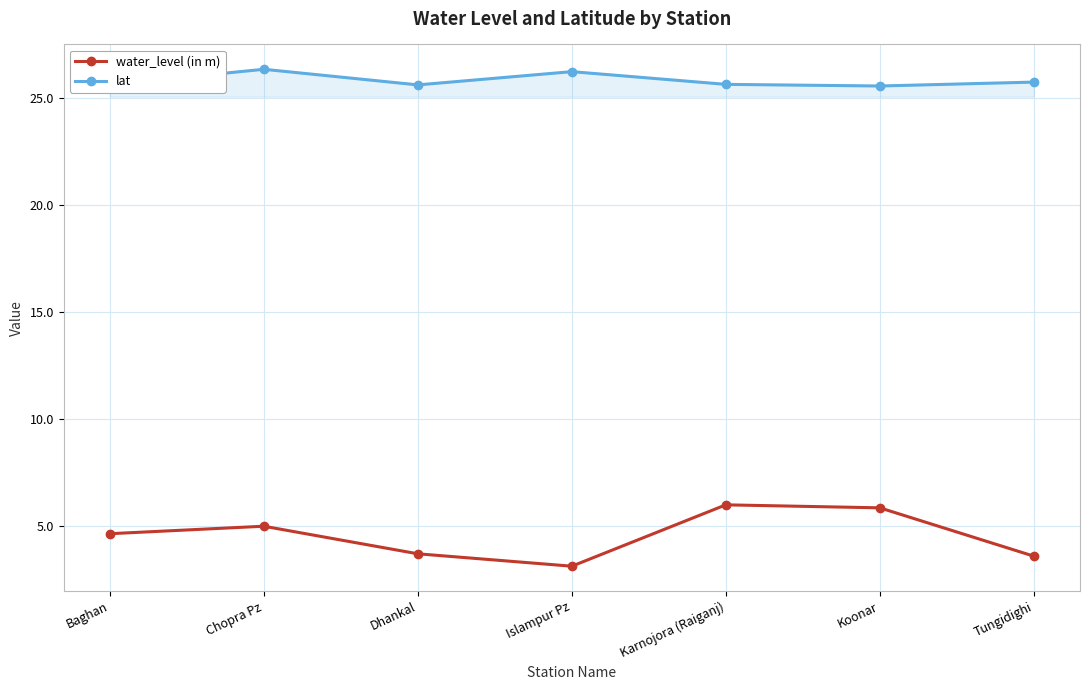

Which series has the largest range (max minus min)?

water_level (in m)